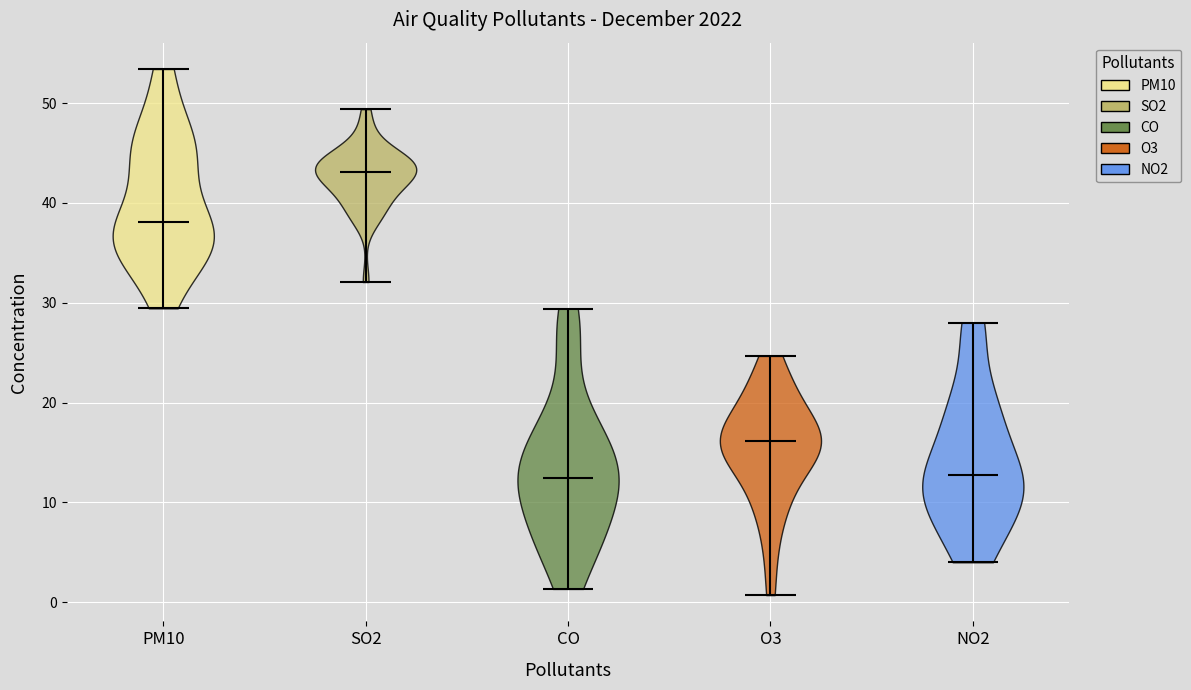

Where does the median line of the violin for PM10 sit on the y-axis? The values are not printed on the chart, so give them approximately, as read against the axis.

38